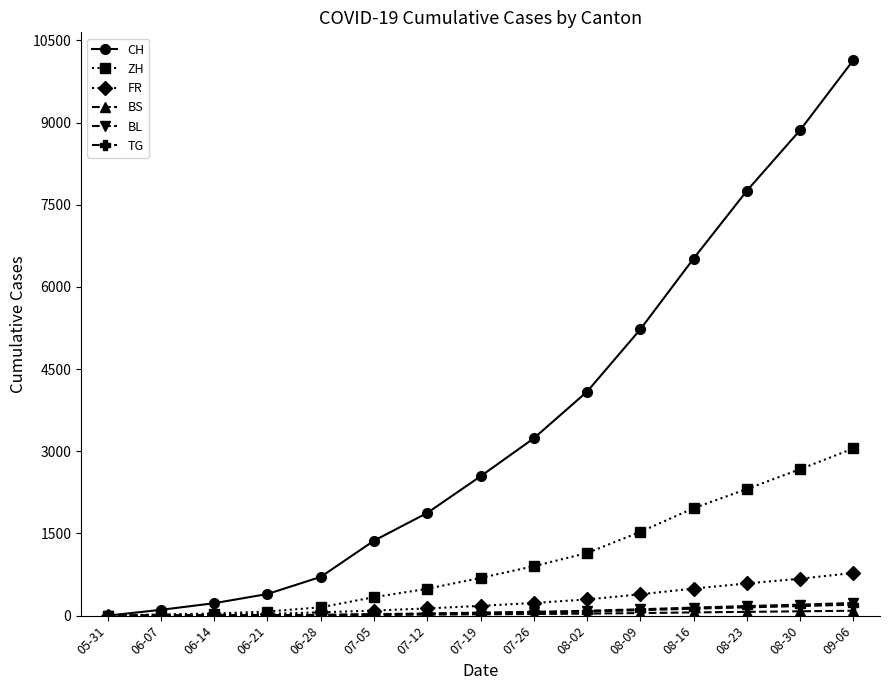

How many lines are shown in the chart?

6